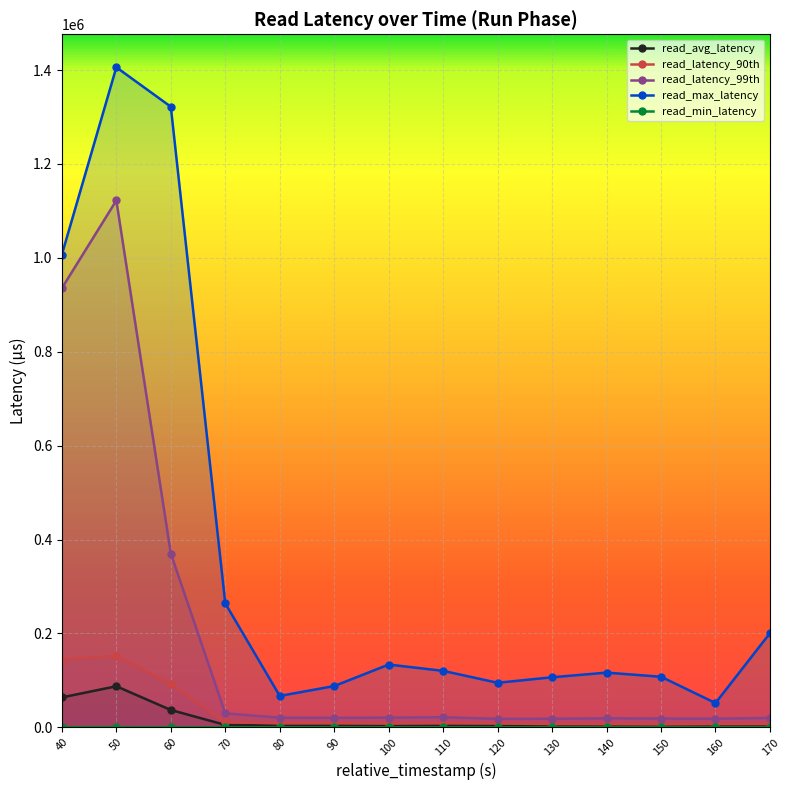

What is the maximum value for read_min_latency?

568.0